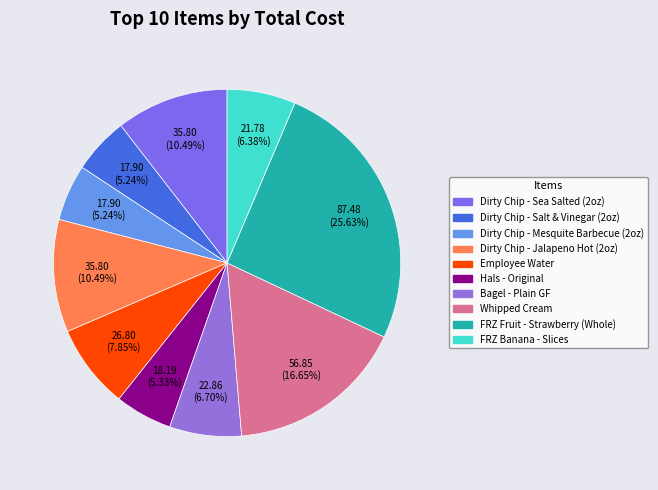

How many slices are in this pie chart?

10